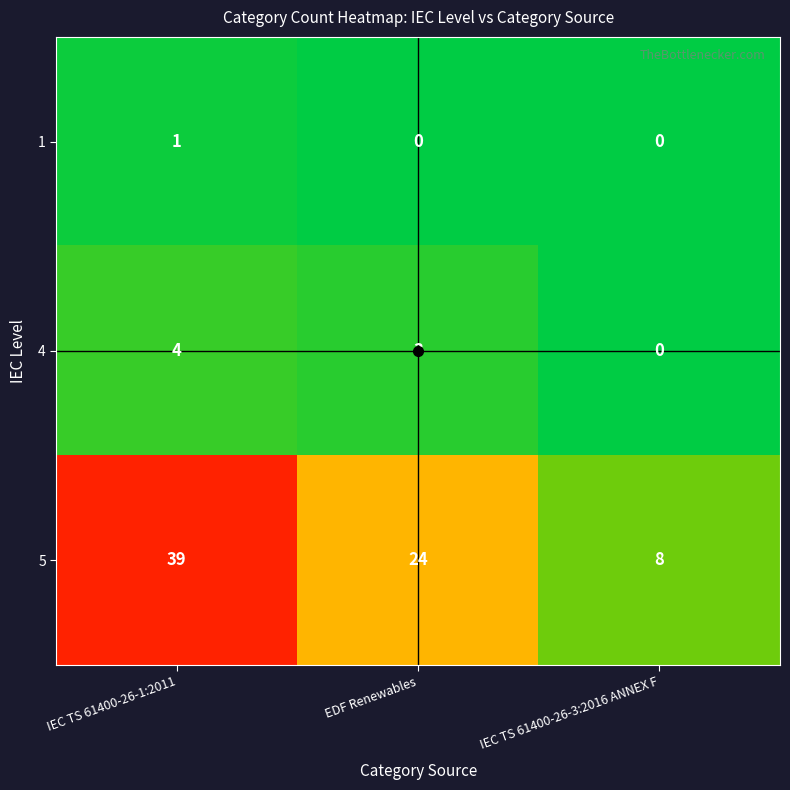

Count the 1 values in the range 0 to 1.

3